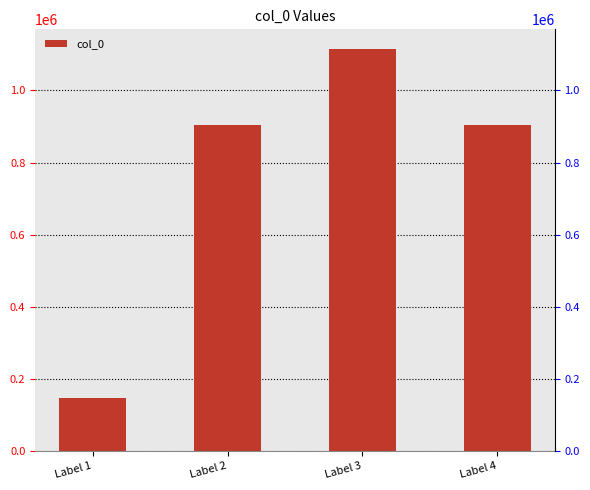

What is the ratio of the value at Label 4 to the value at Label 3?

0.8